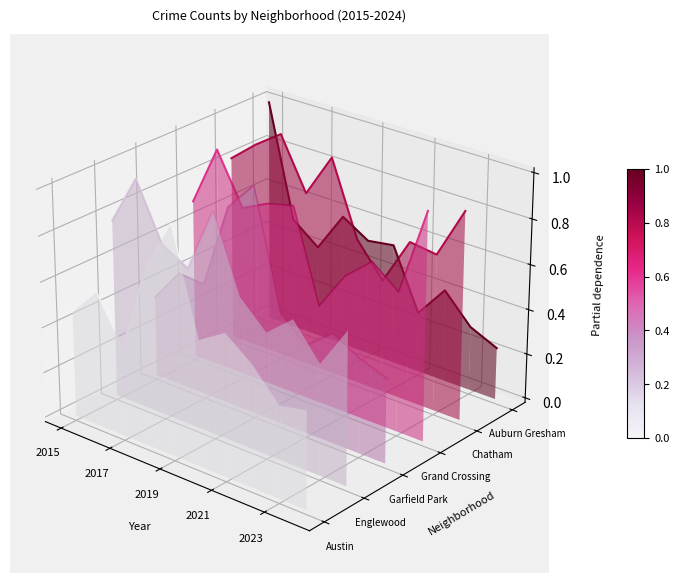

What are all the series names shown in the legend?

Austin, Englewood, Garfield Park, Grand Crossing, Chatham, Auburn Gresham